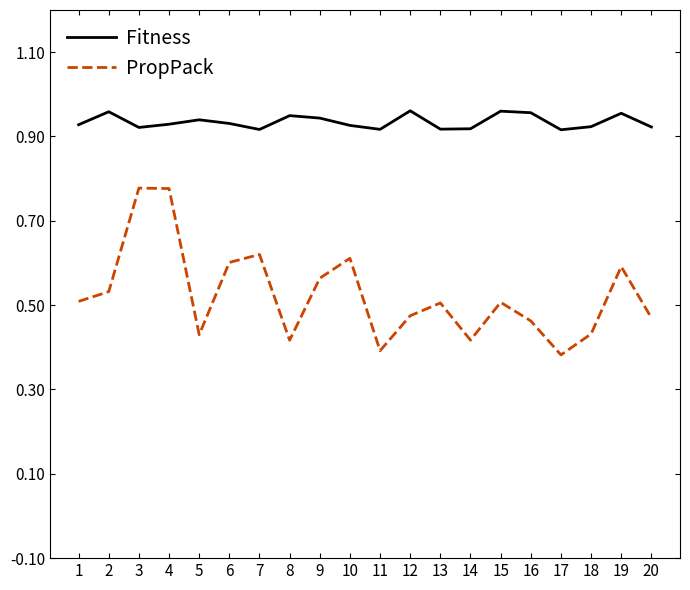

What is the total value across all series at 7?

1.5